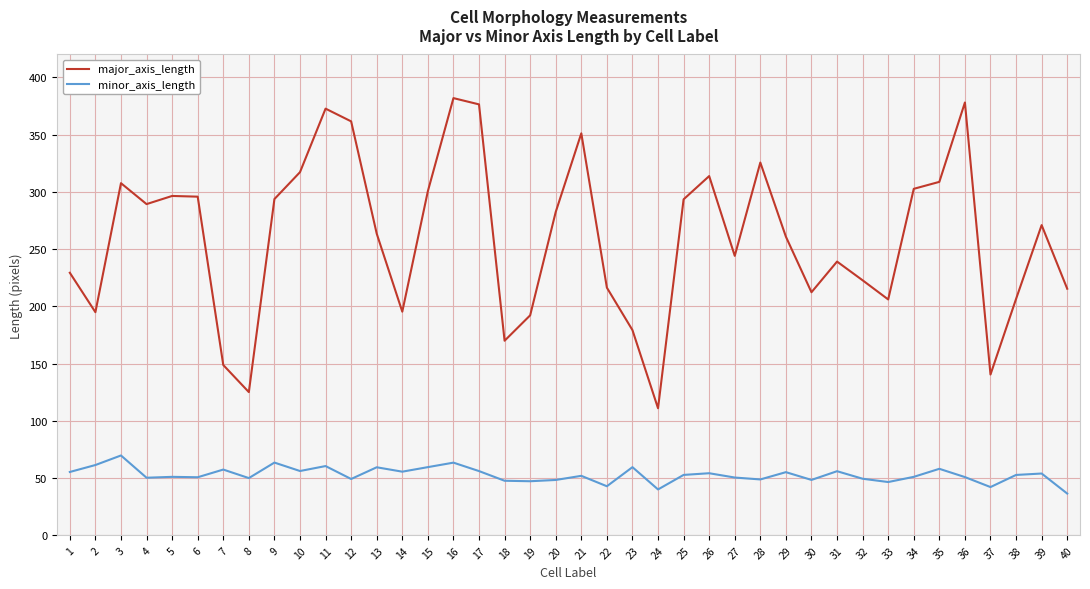

Rank the series by their average value, from lowest to highest.

minor_axis_length, major_axis_length